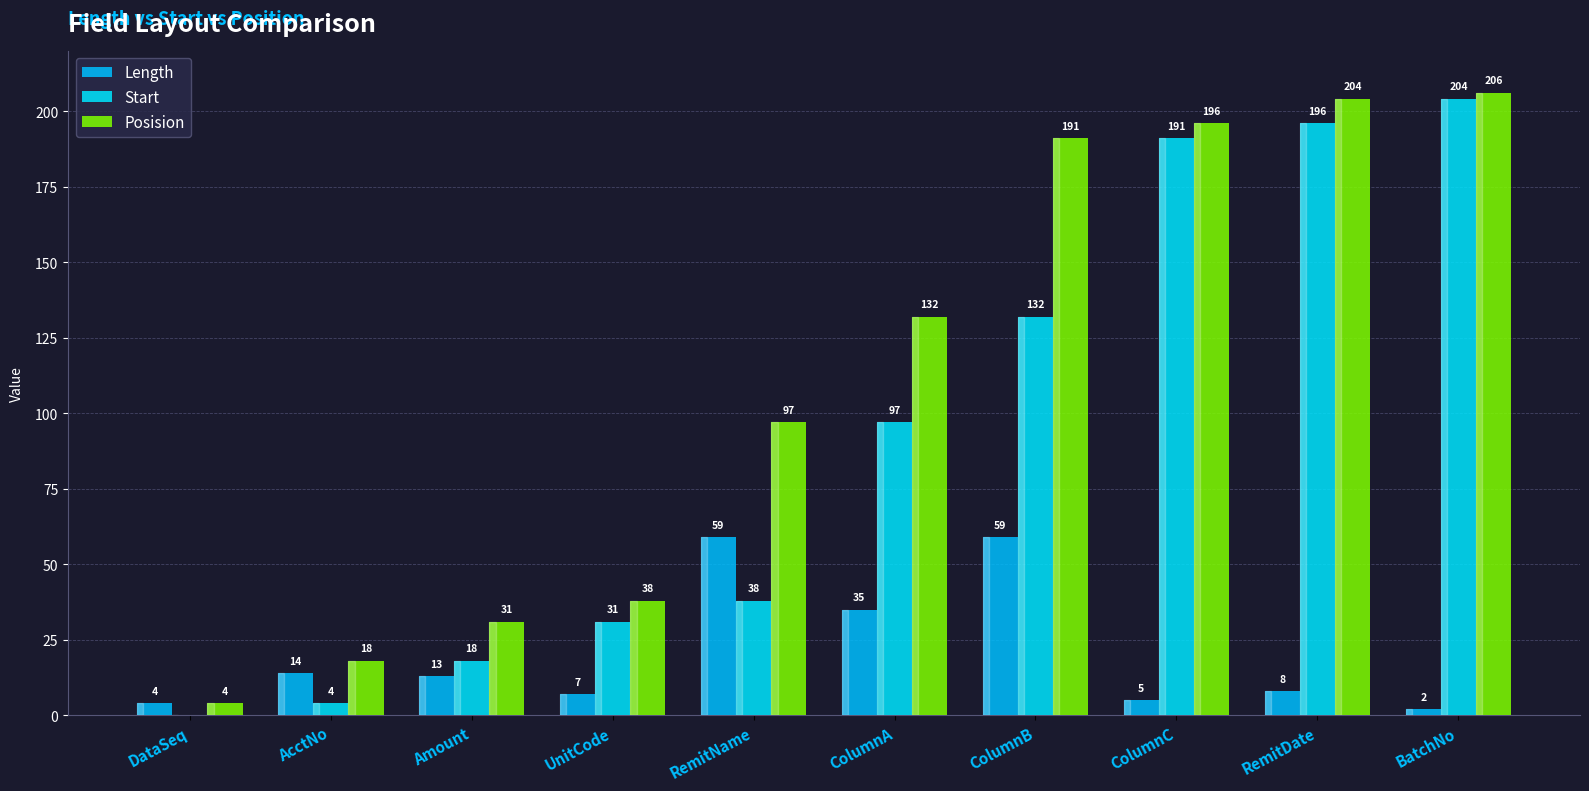

How many groups of bars are there?

10